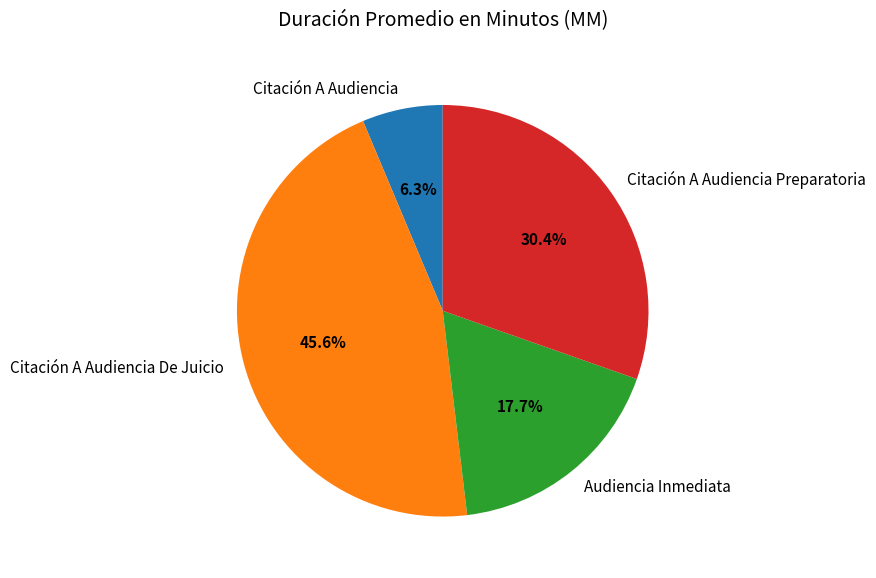

What portion of the pie excludes Citación A Audiencia De Juicio?

54.4%